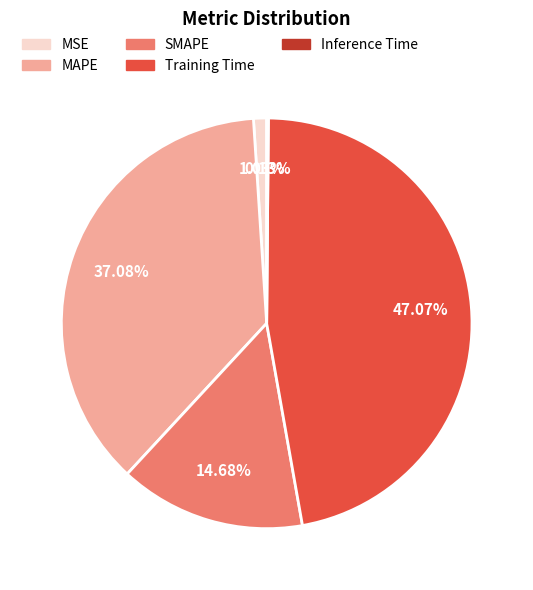

Is there a majority slice in this chart?

No